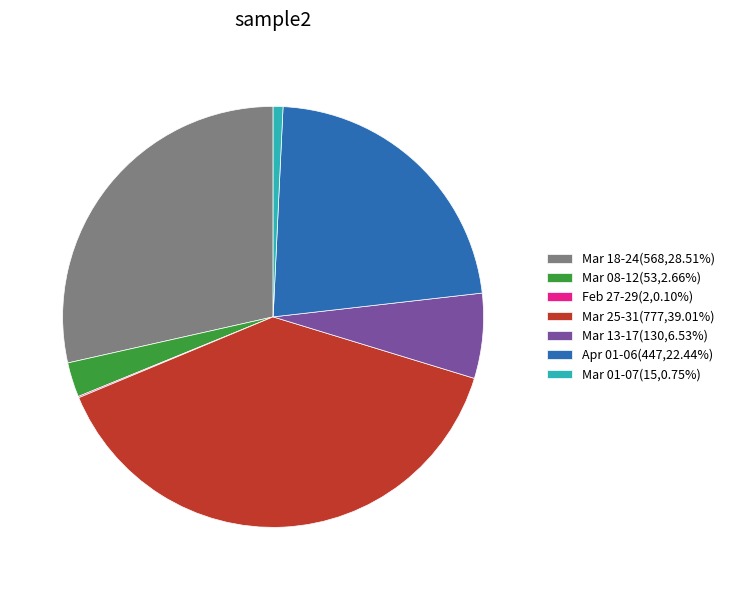

Combined, do Mar 01-07(15,0.75%) and Mar 18-24(568,28.51%) account for over 50%?

No